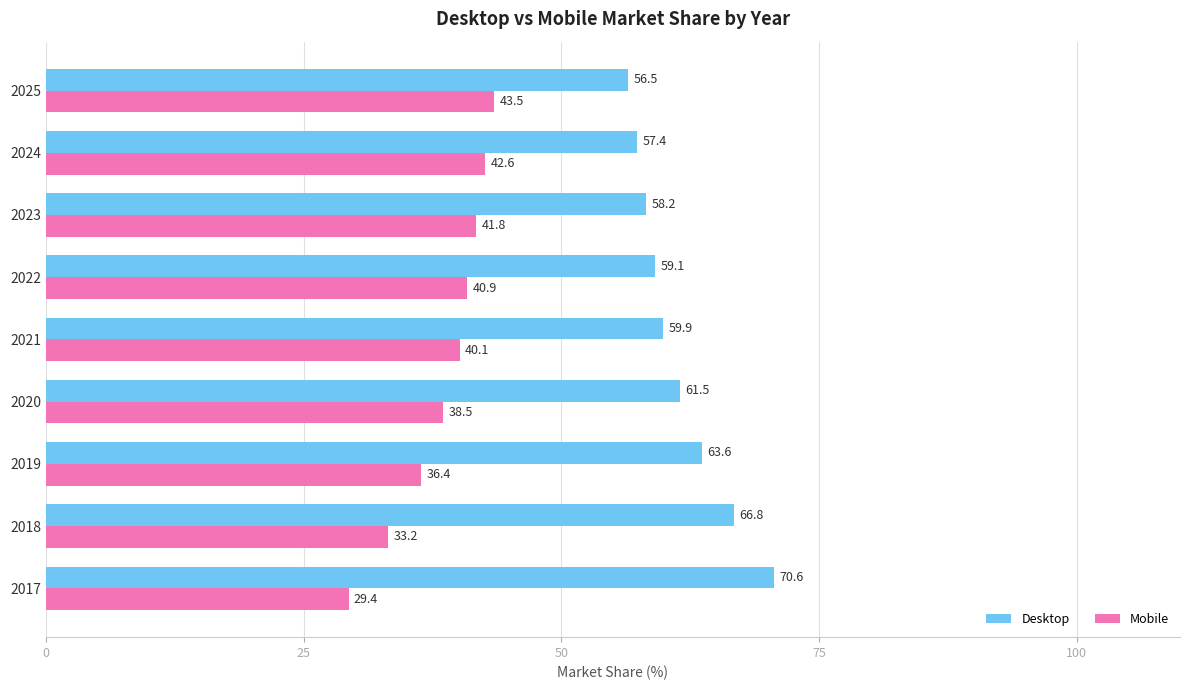

What is the difference between the maximum and minimum values in the Mobile series?

14.1